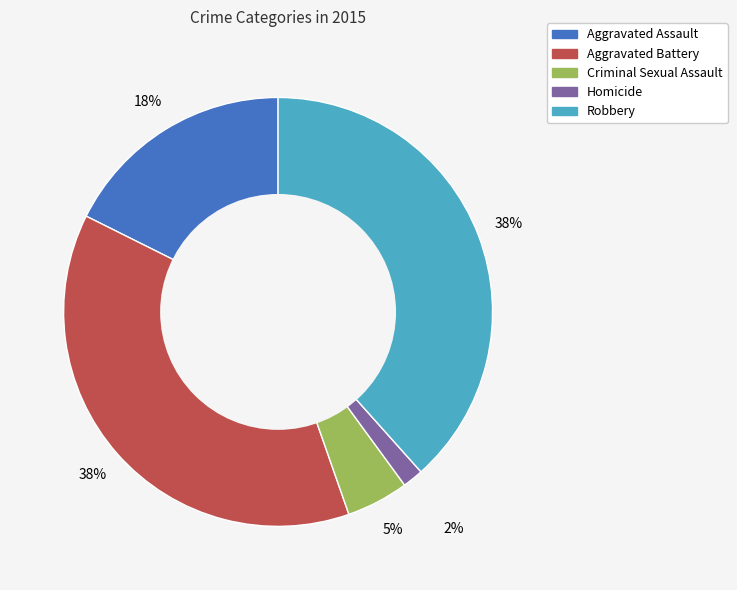

What is the smallest slice in the pie chart?

Homicide